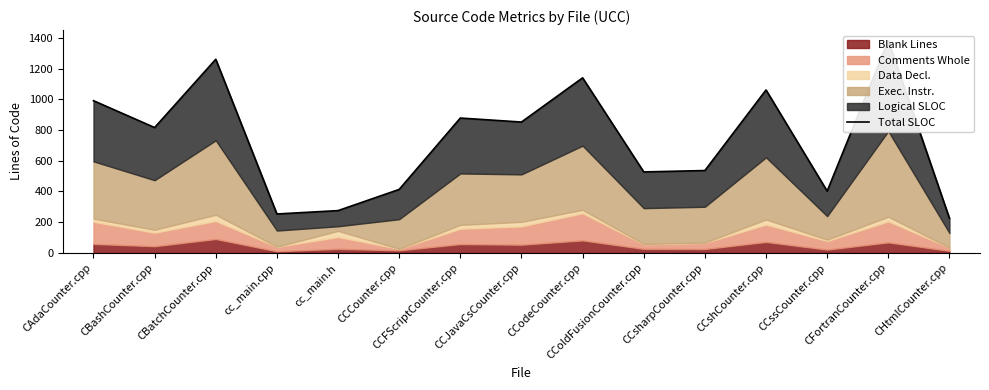

True or false: the data has more than 1 interior local peaks.

True